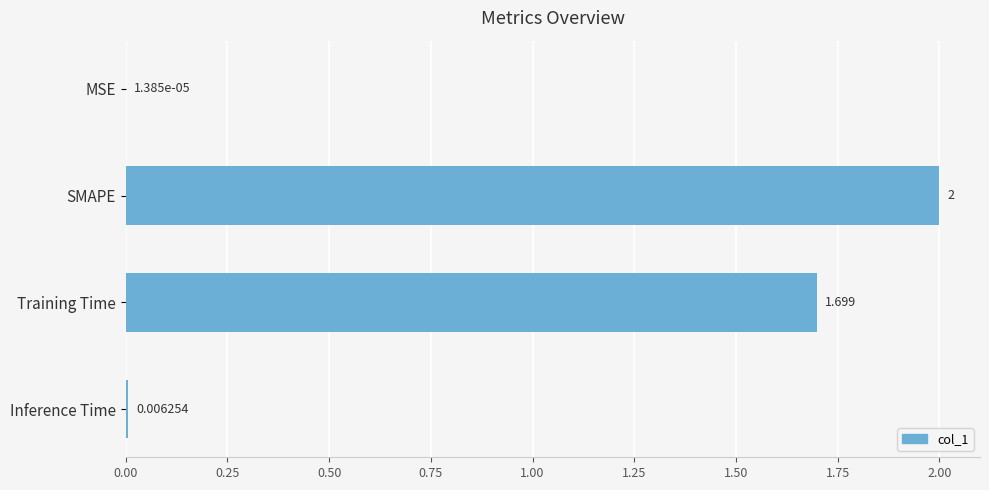

Which has a higher value, MSE or Training Time?

Training Time